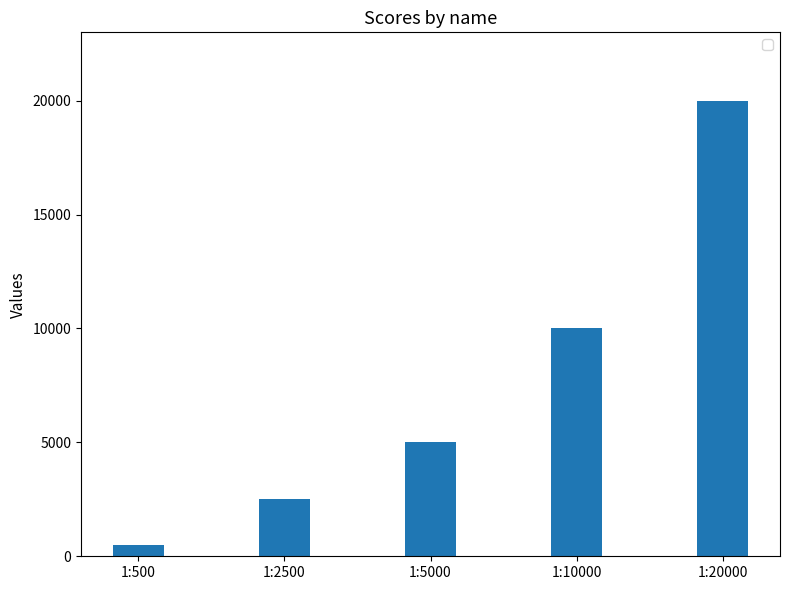

Where is the data nearest to the value 10250?

1:10000